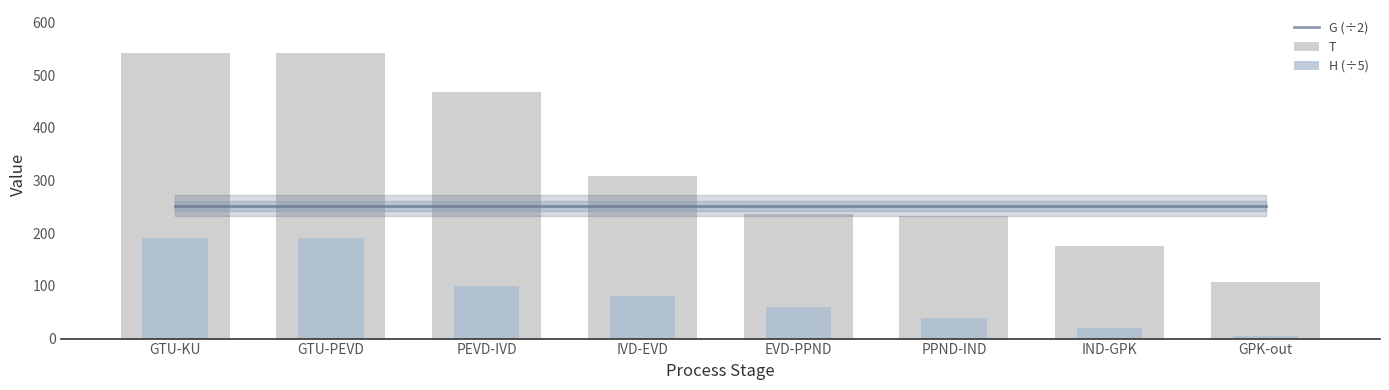

What is the minimum value for T?

106.9